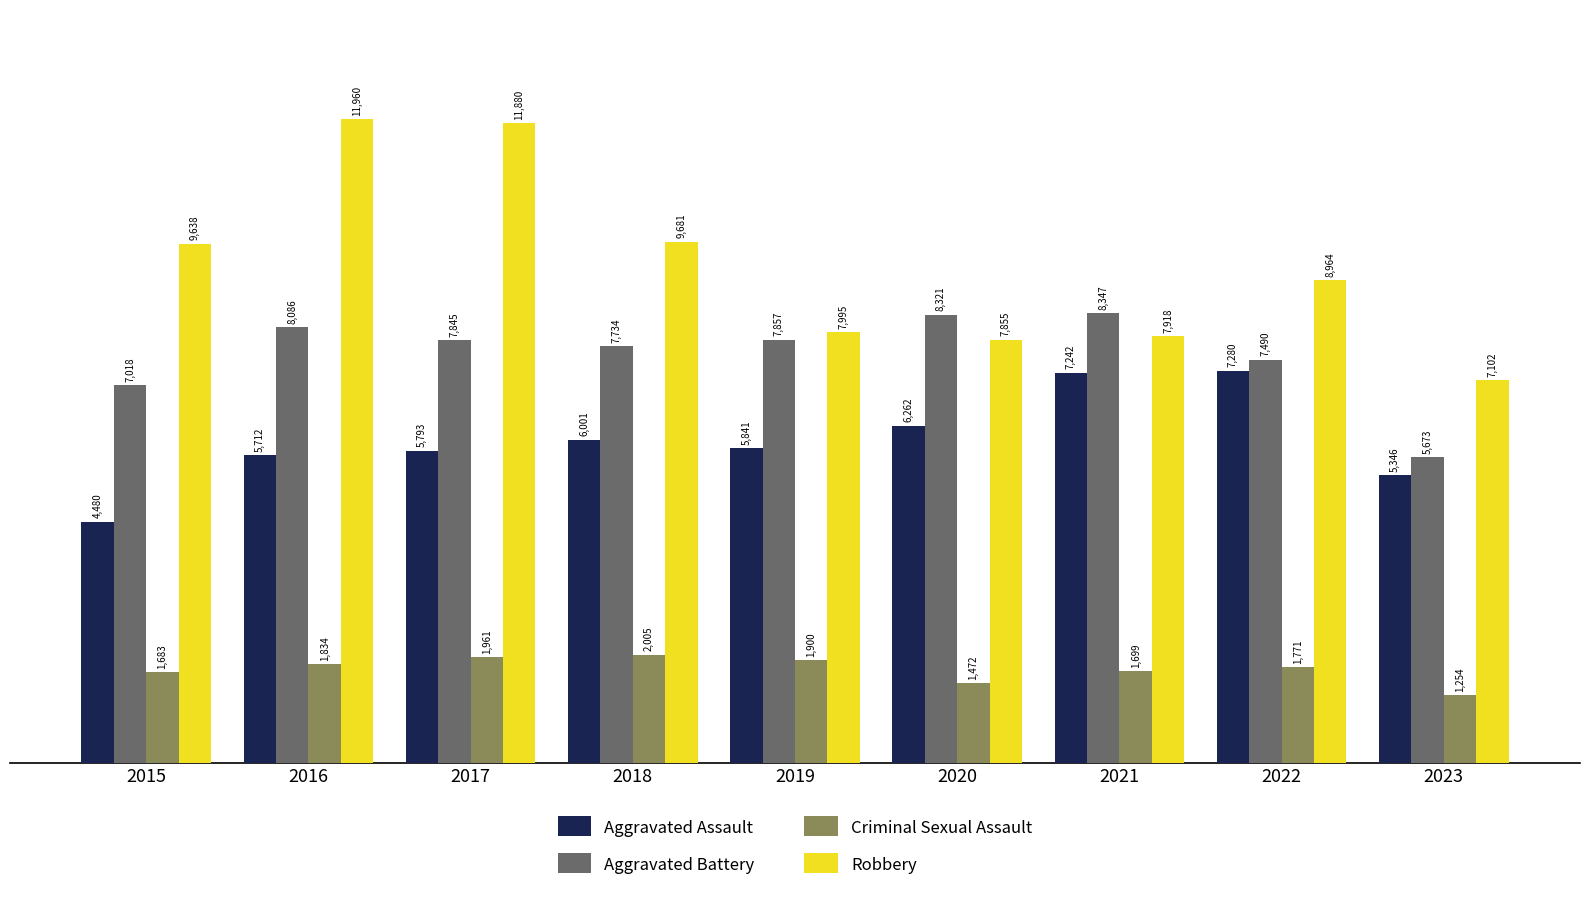

At which label is Aggravated Assault closest to 5880?

2019